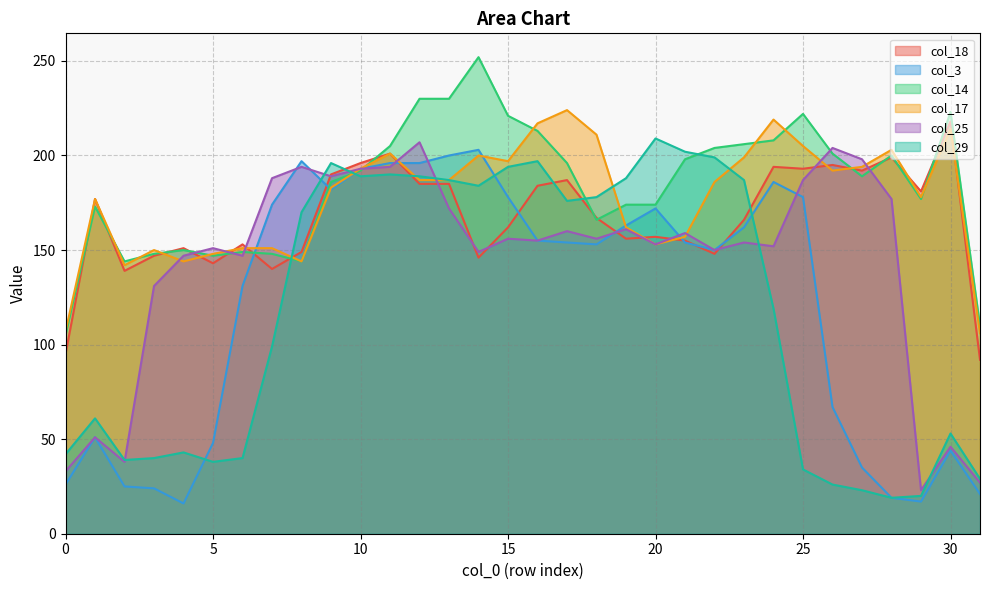

True or false: col_25 and col_17 cross at least once.

True